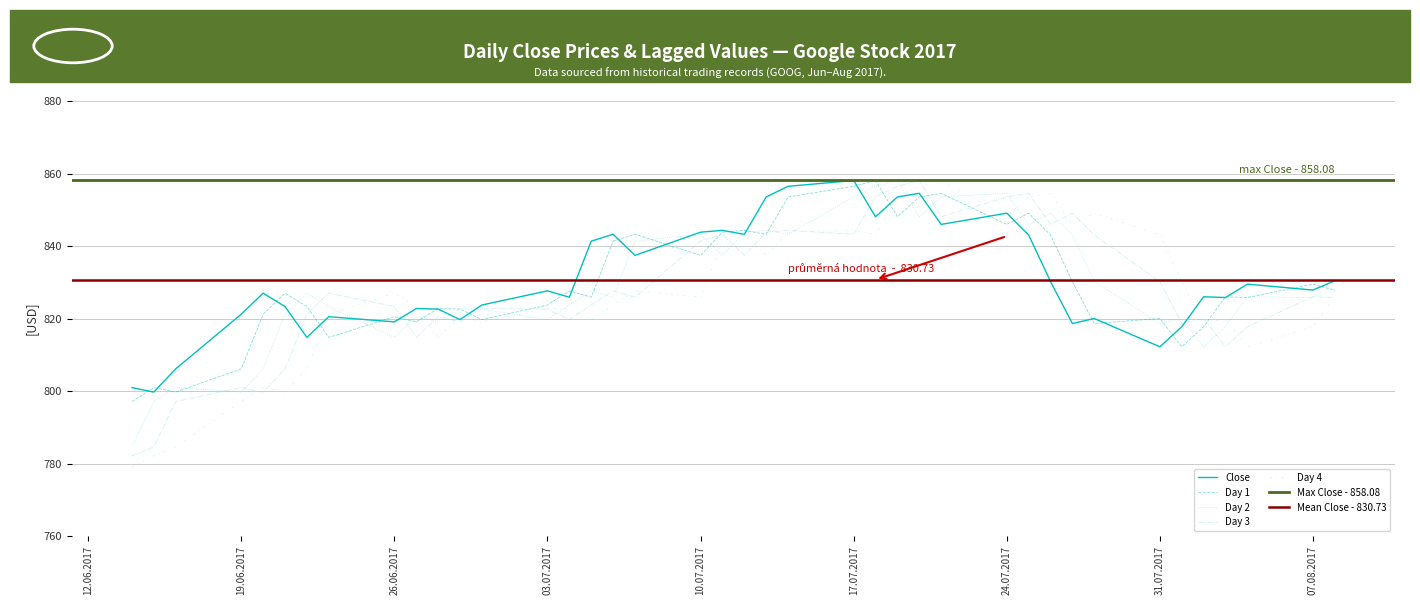

True or false: Day 3 has a value of 843.2 at 17.07.2017.

True